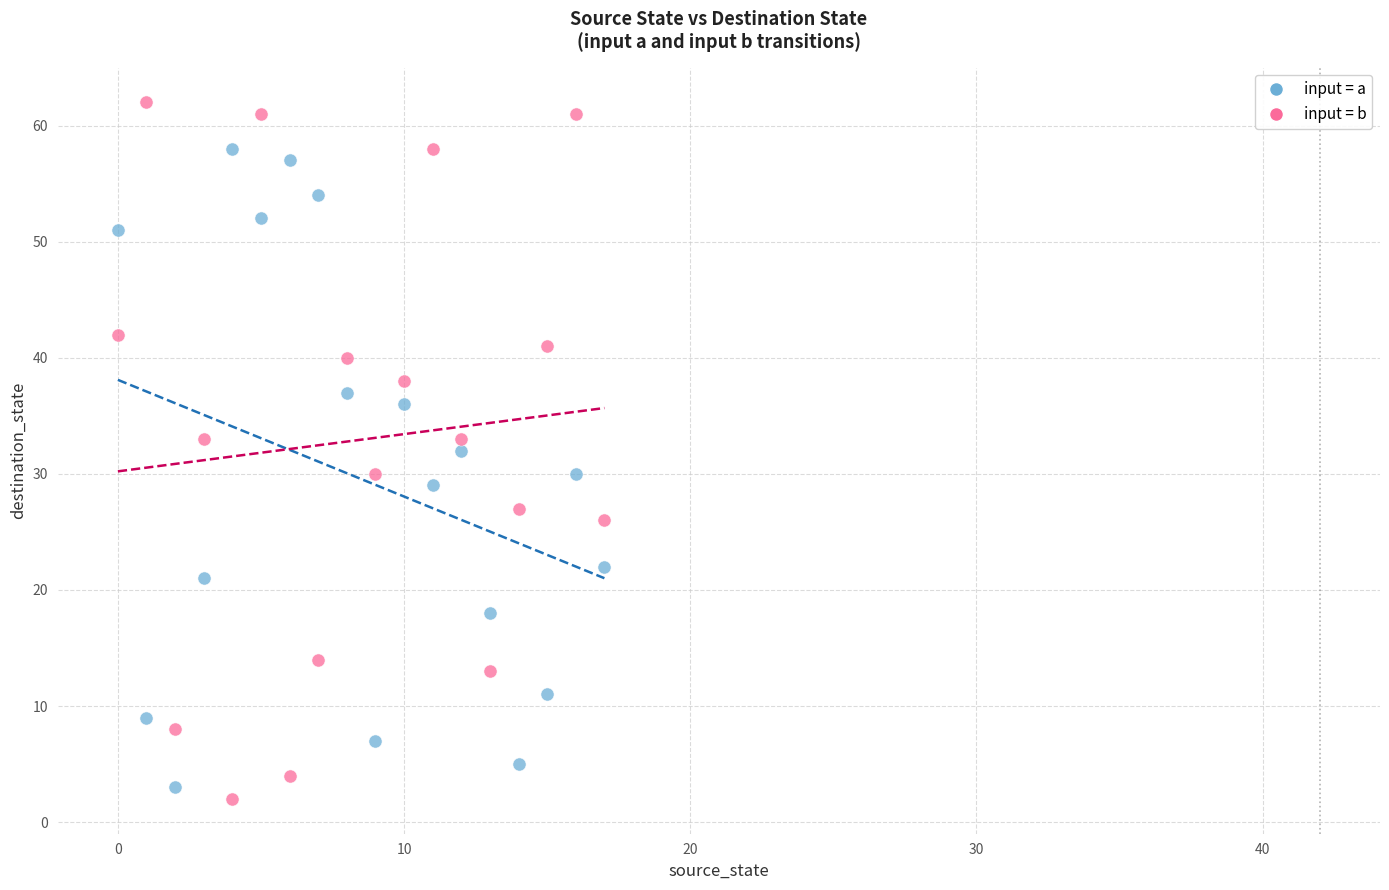

Which series contains the lowest Y value?

input = b